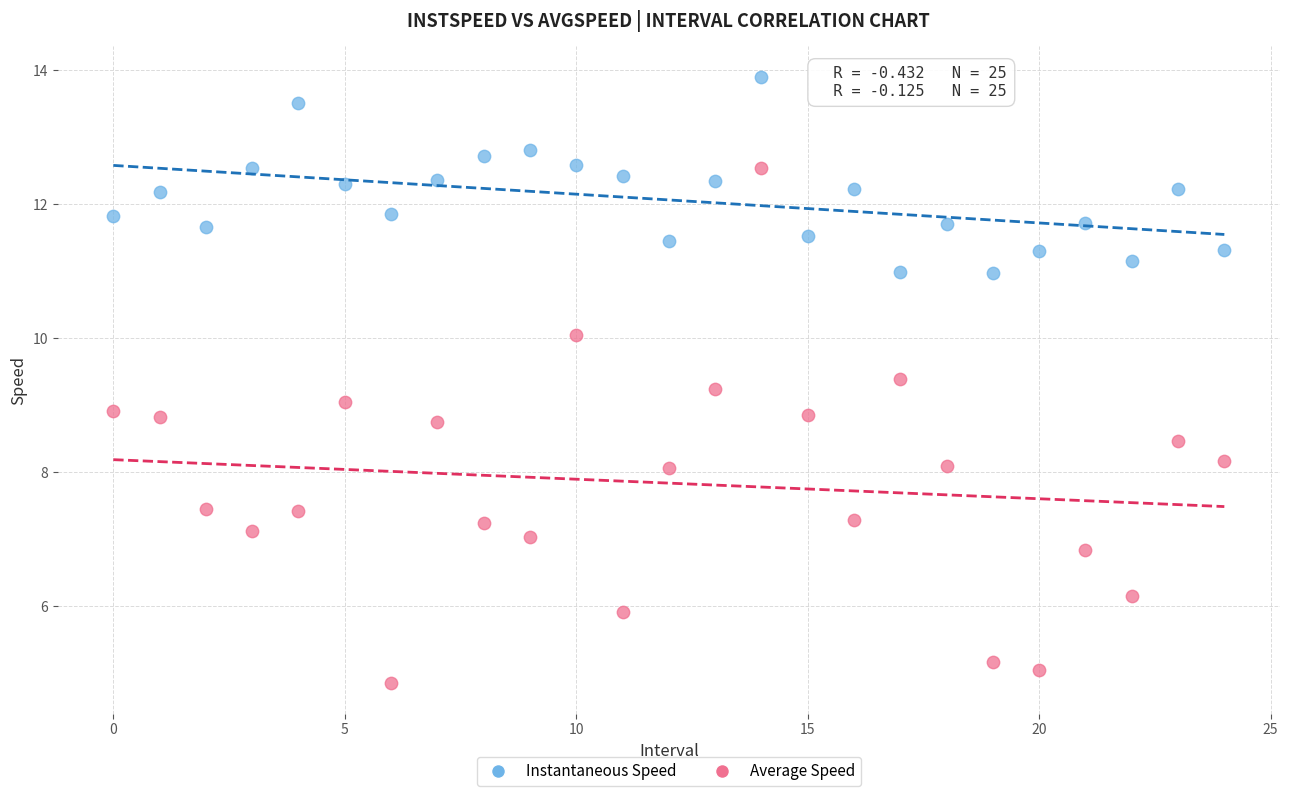

Which series contains the lowest Y value?

Average Speed